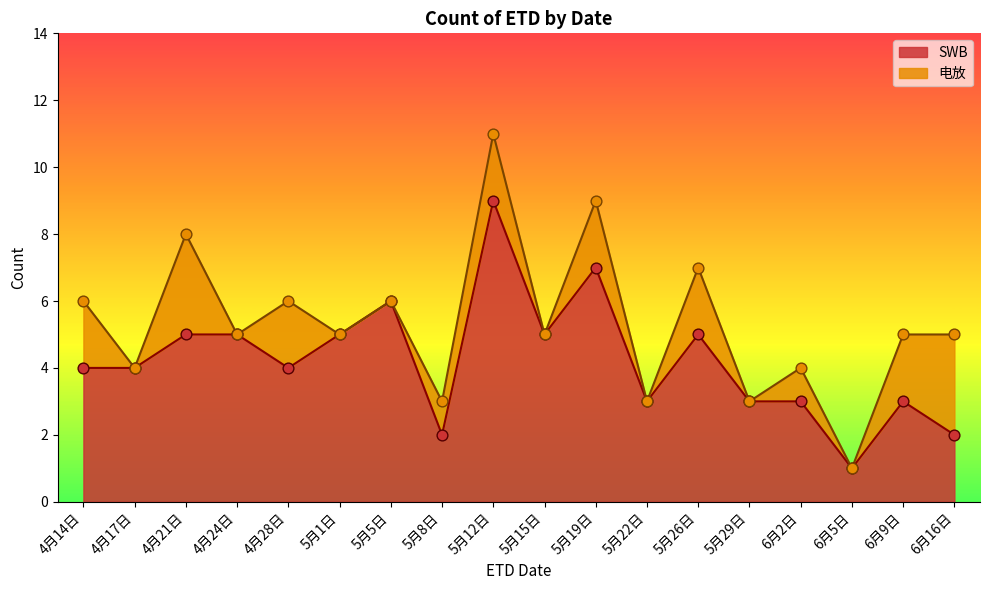

Which has a higher value, 5月1日 or 6月5日?

5月1日